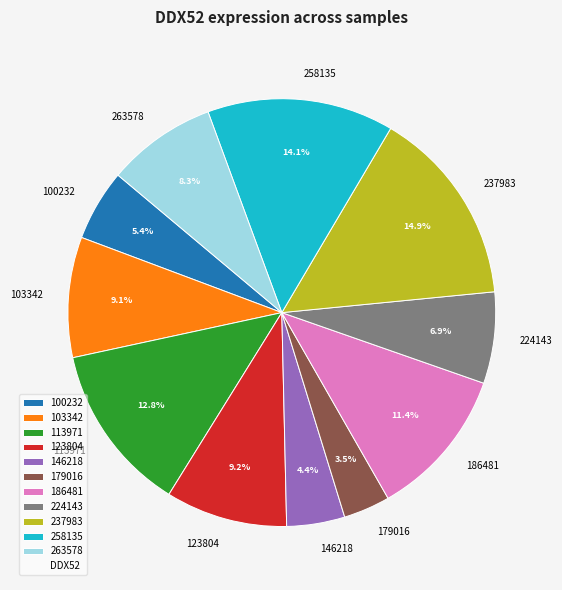

Is 113971 the majority of the pie?

No